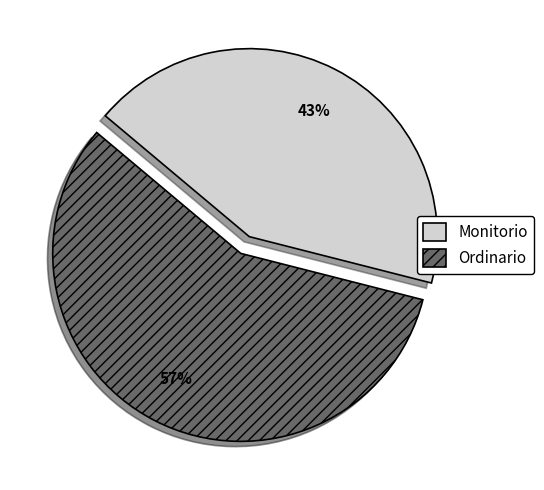

Is there a majority slice in this chart?

Yes